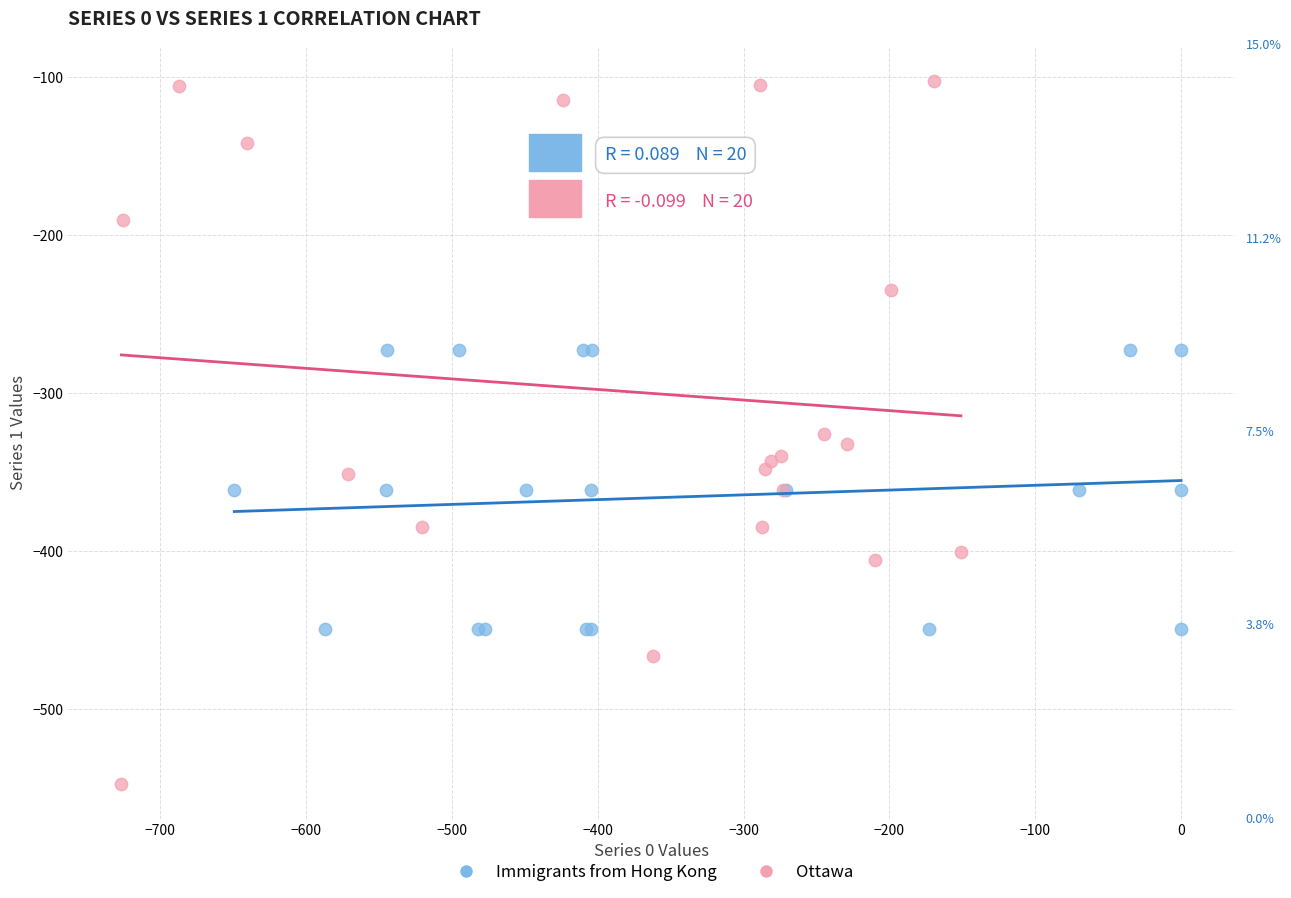

Which series reaches the maximum Y coordinate?

Ottawa